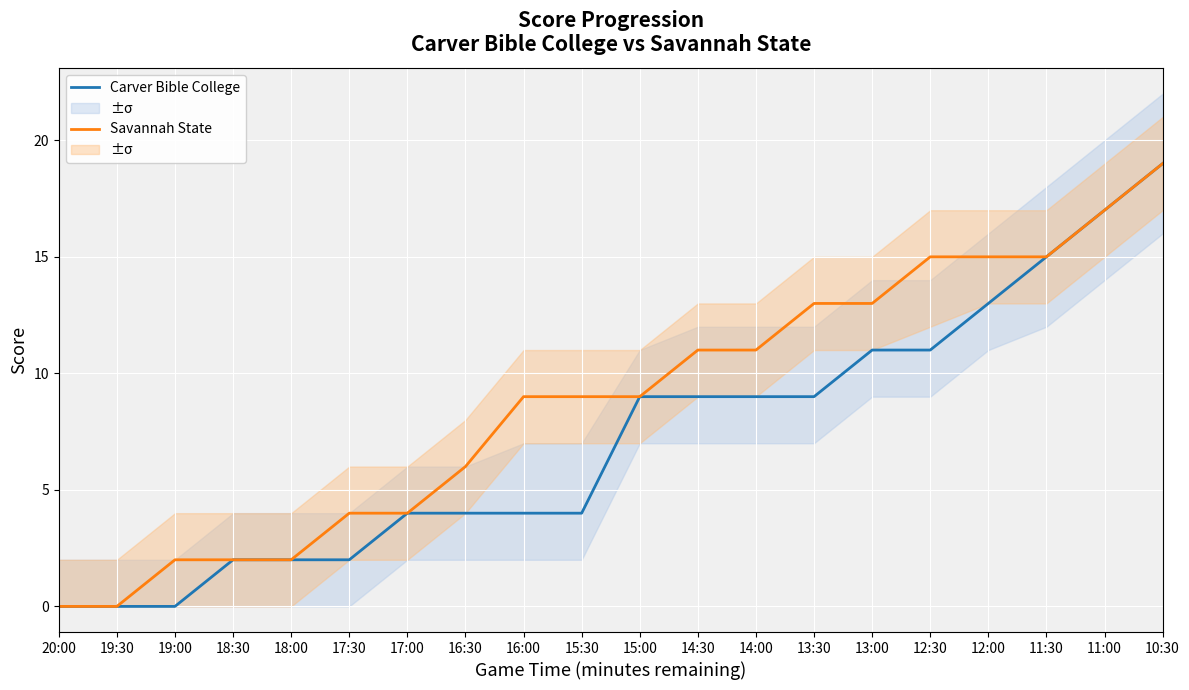

What is the sum of the Carver Bible College values at 20:00 and 13:00?

11